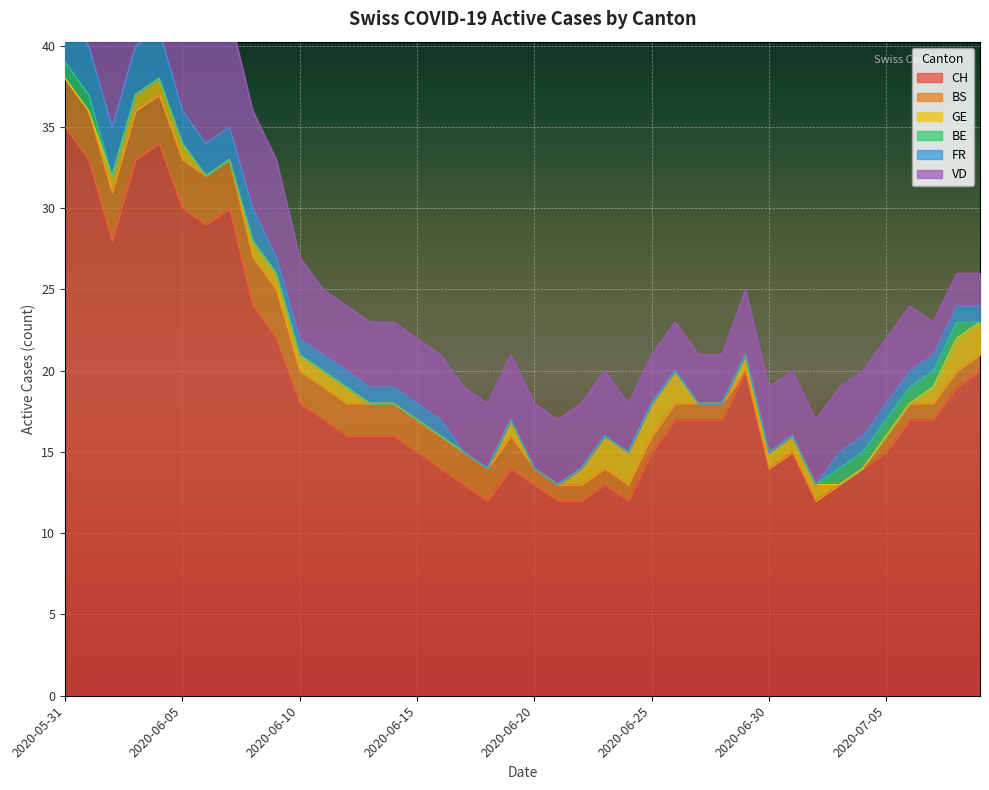

True or false: BS and BE intersect in this chart.

False